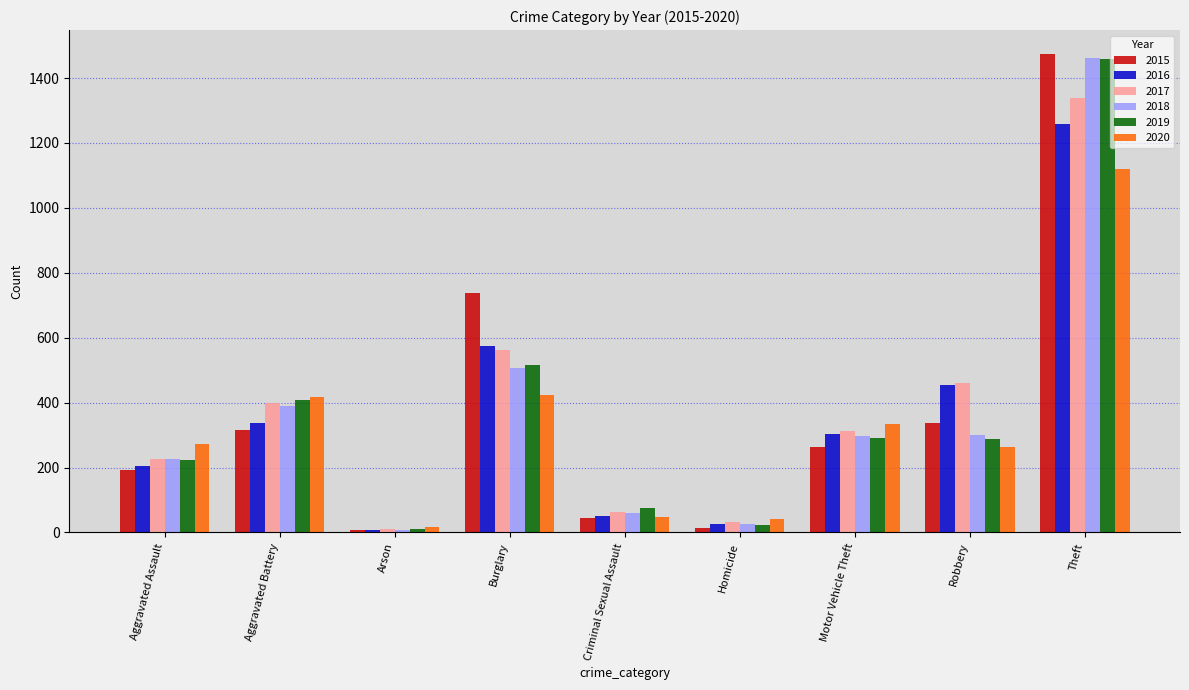

At which category does the chart reach its peak across all series?

Theft